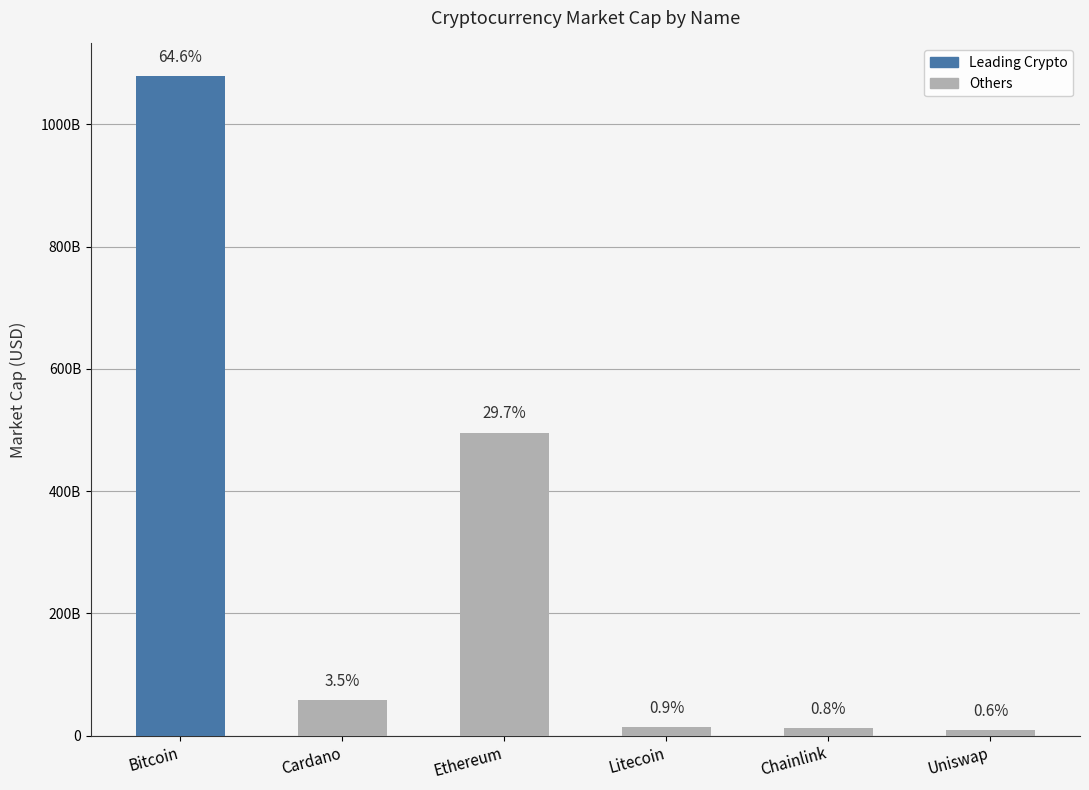

Approximately how many times larger is the value at Ethereum compared to Cardano?

8.6